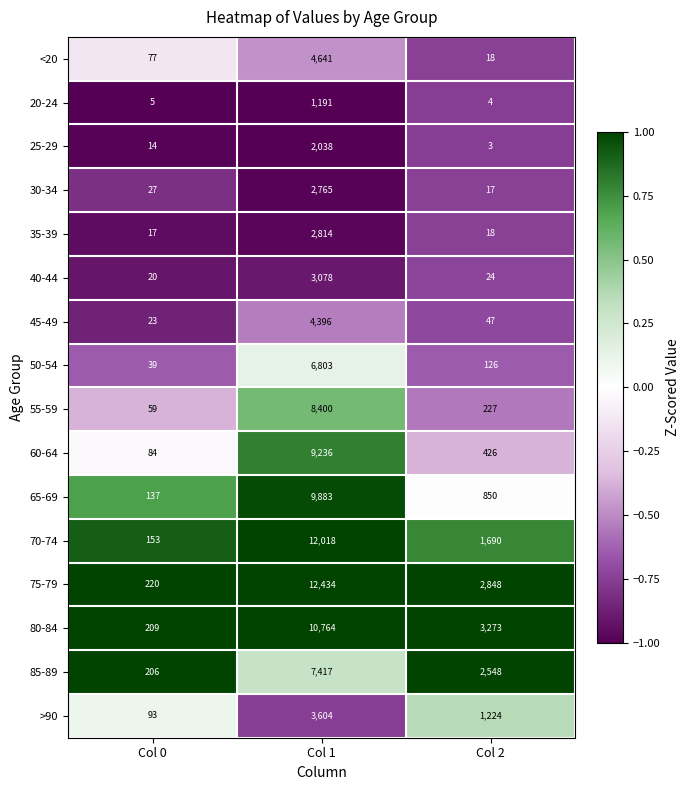

What is the total value across all series at Col 0?

1383